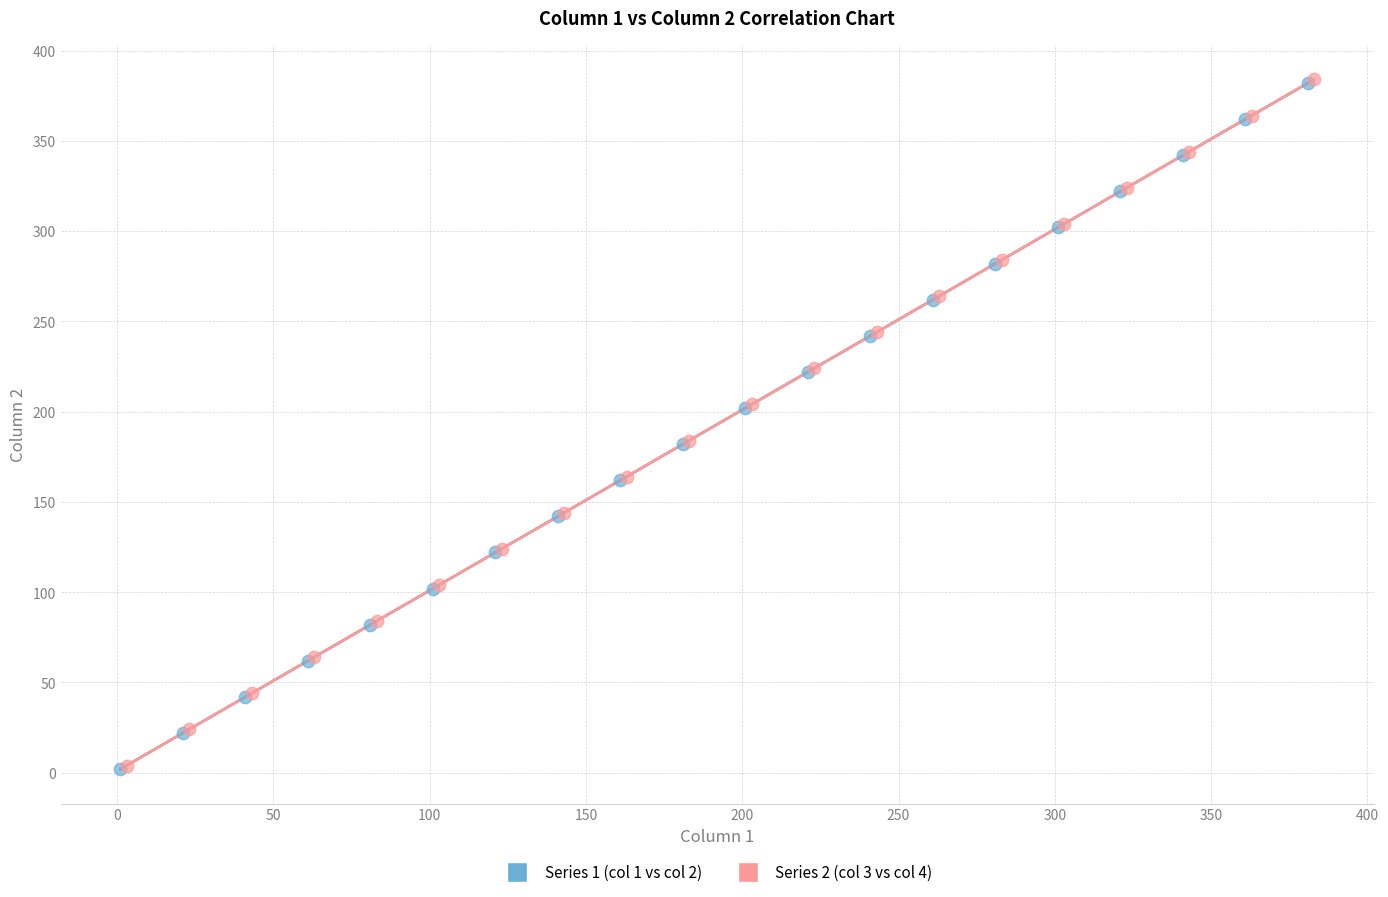

What are all the series names shown in the legend?

Series 1 (col 1 vs col 2), Series 2 (col 3 vs col 4)